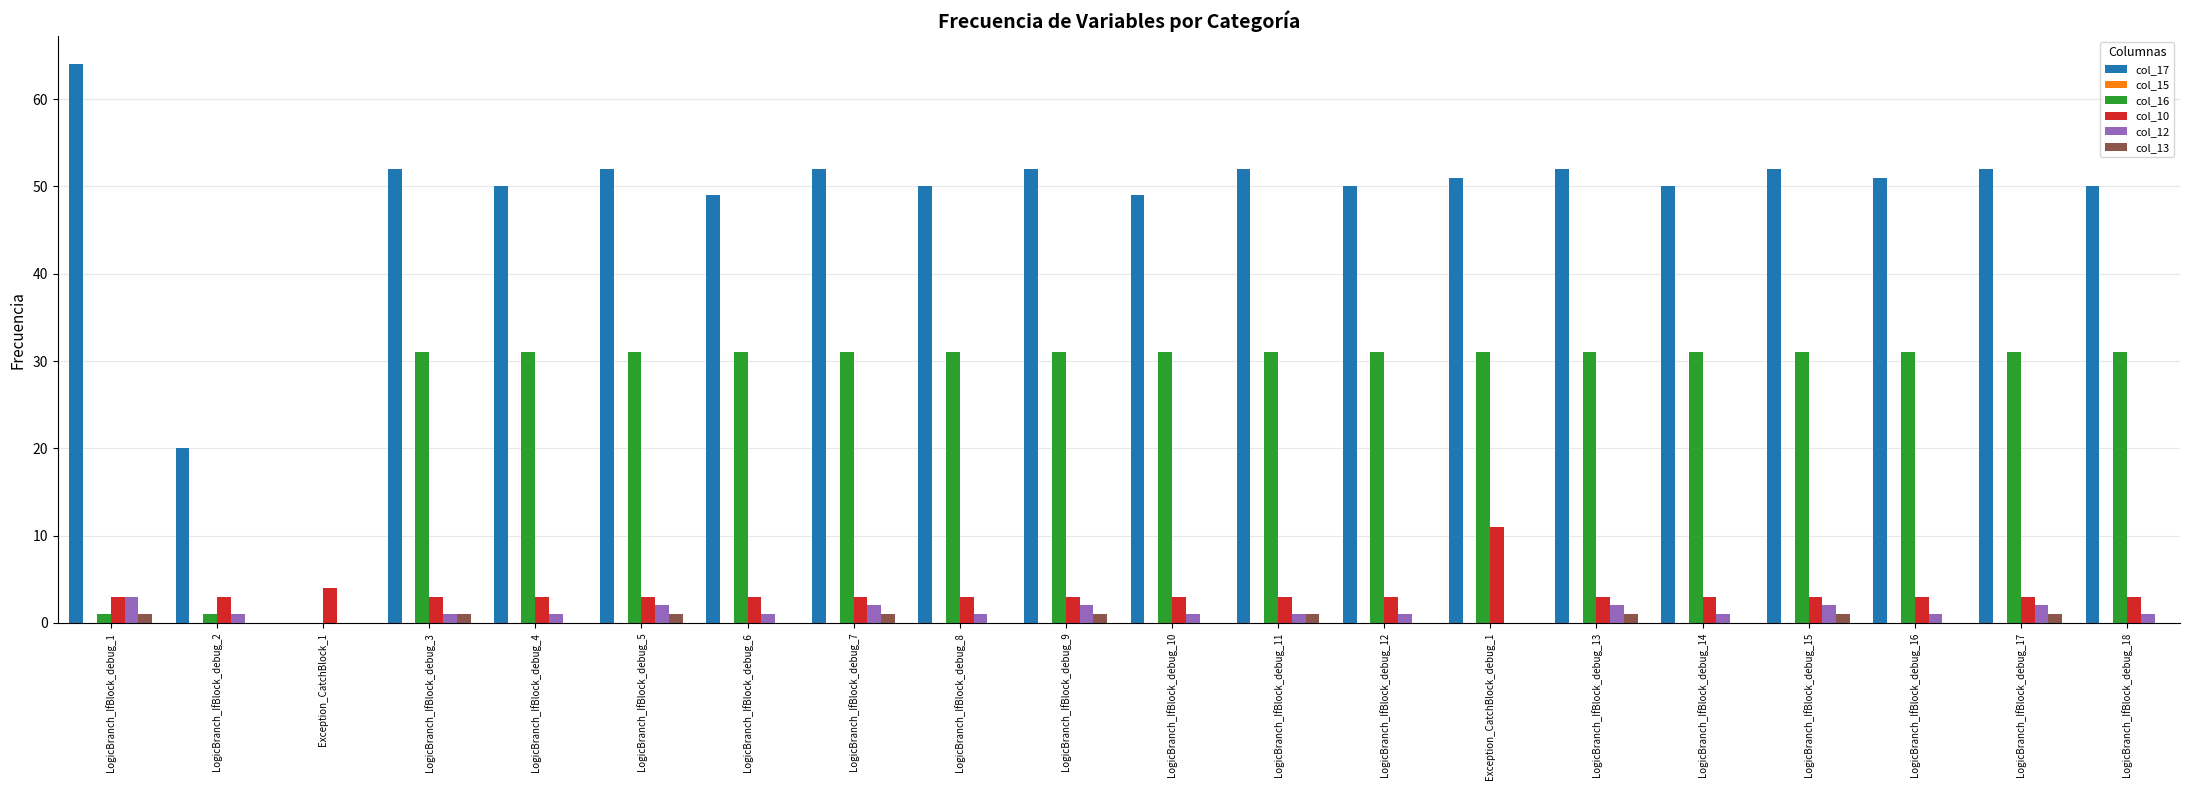

What is the highest value of the col_17 series?

64.0